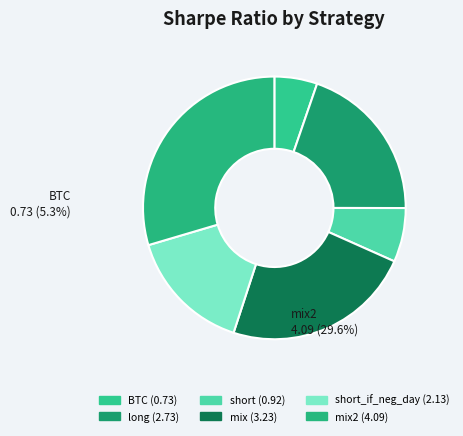

Is there any slice that represents more than half of the pie?

No